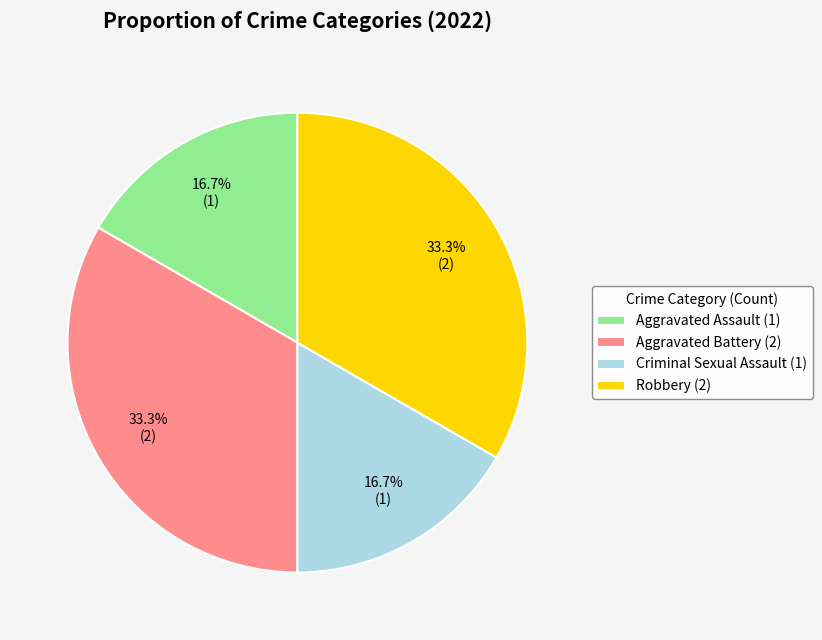

Is it true that Criminal Sexual Assault is 1% of the pie?

False